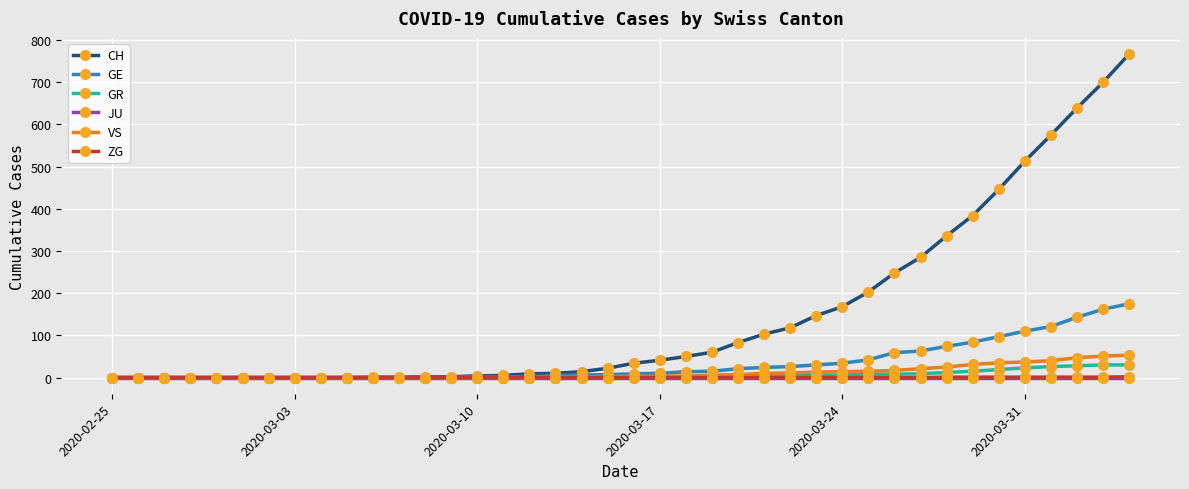

Which series has the largest total across all categories?

CH